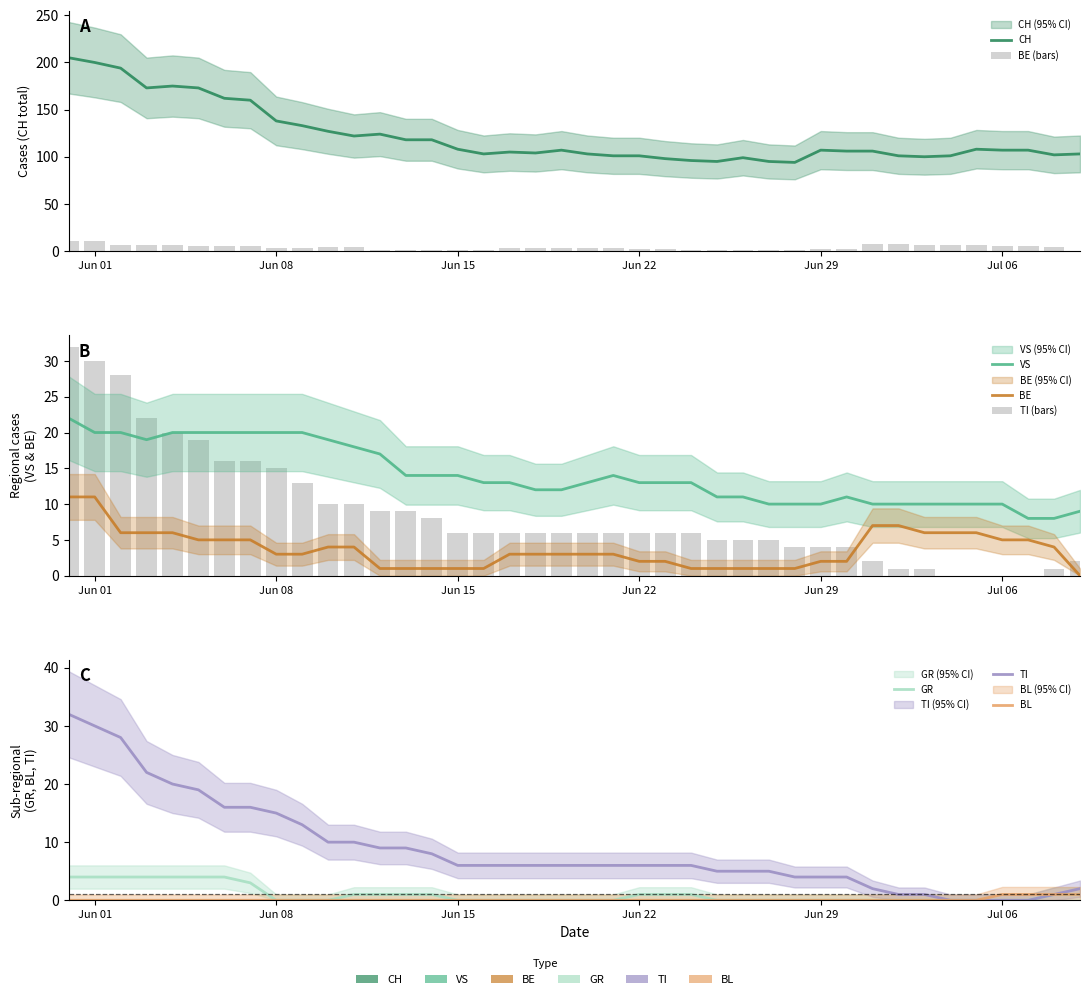

How many bars are there in each group?

6